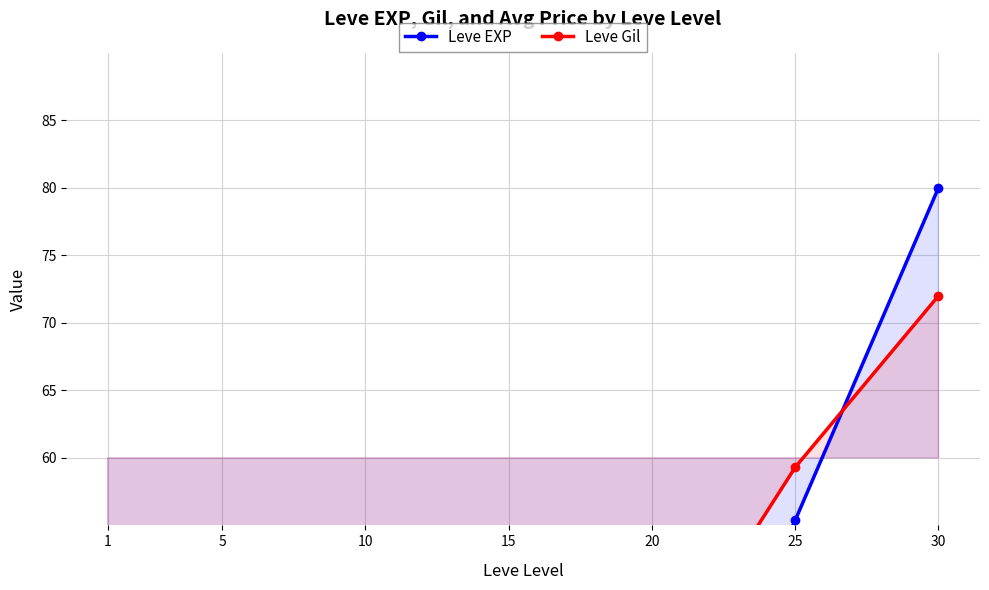

At which label is Leve Gil closest to 47?

15